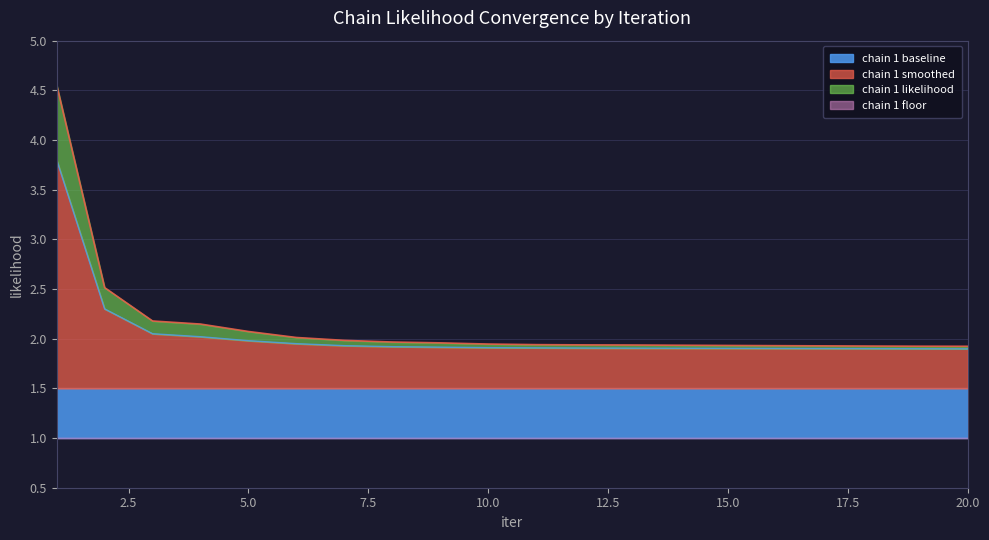

Which label corresponds to the smallest value in the chart?

20